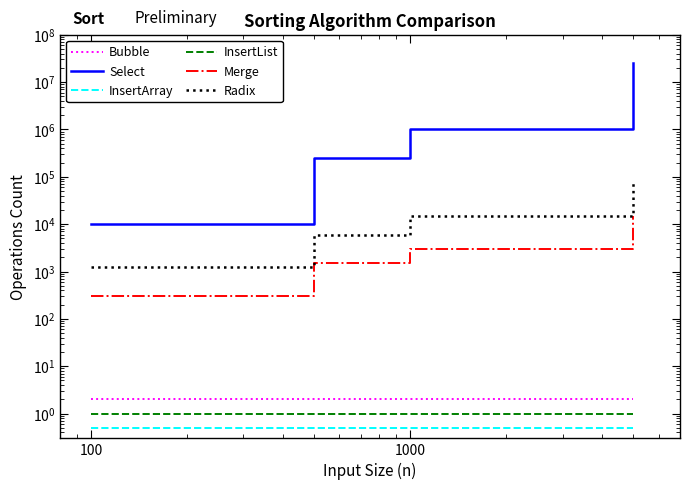

What is the average value of the Radix series?

24339.0